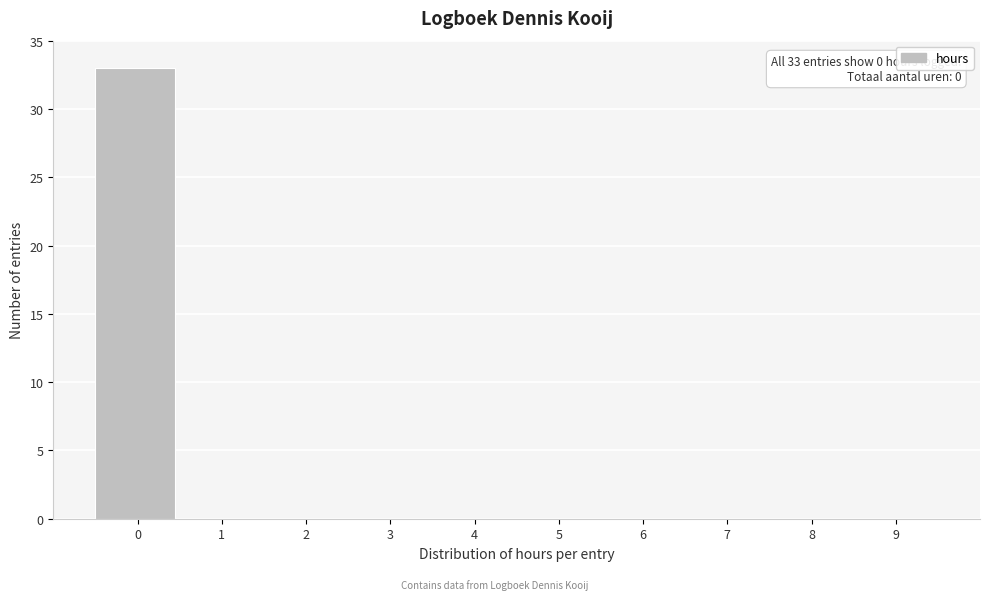

Reading right to left, list all the values displayed in this chart.

9=0	8=0	7=0	6=0	5=0	4=0	3=0	2=0	1=0	0=33